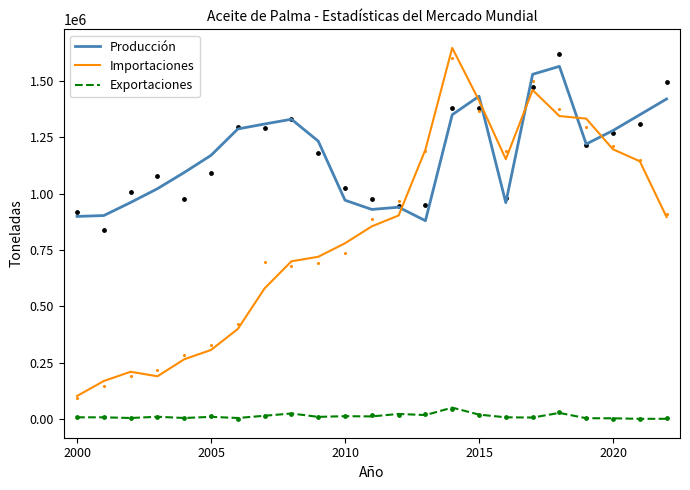

What is the maximum value for Producción?

1564599.0